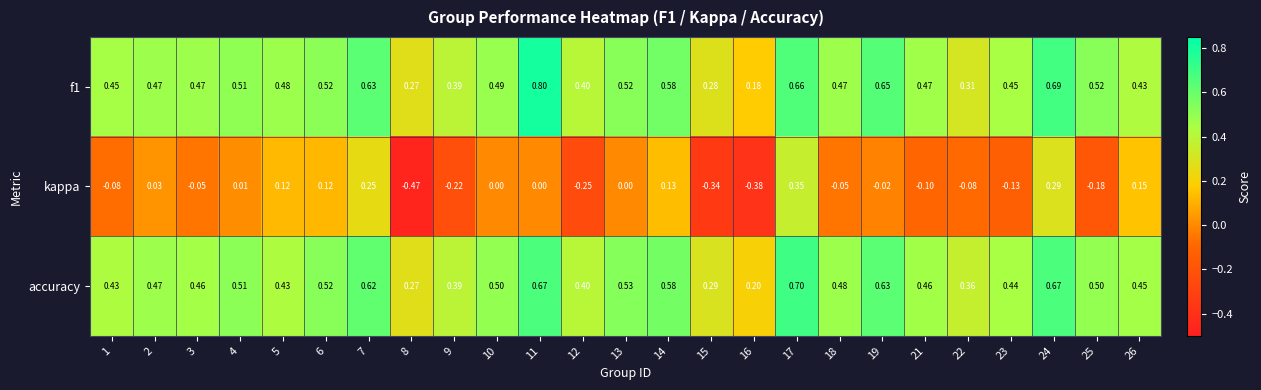

How many values in the kappa series are below 0?

13